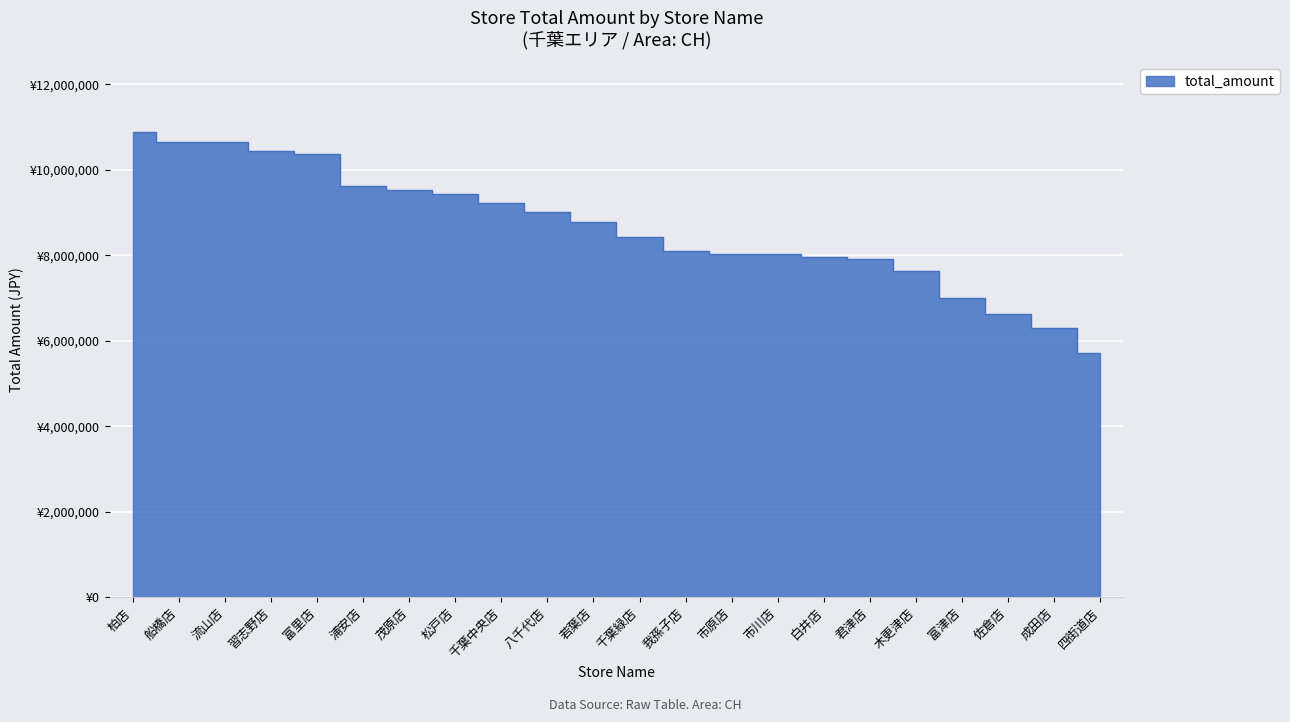

Is it true that the value at 柏店 is 10889027?

True